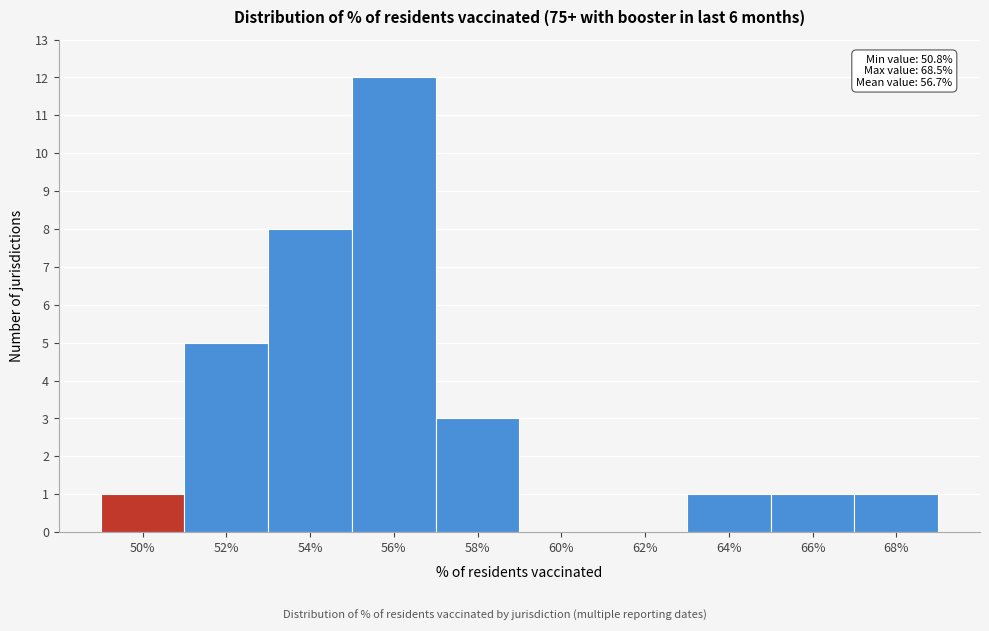

Reading right to left, list all the values displayed in this chart.

68%=1	66%=1	64%=1	62%=0	60%=0	58%=3	56%=12	54%=8	52%=5	50%=1